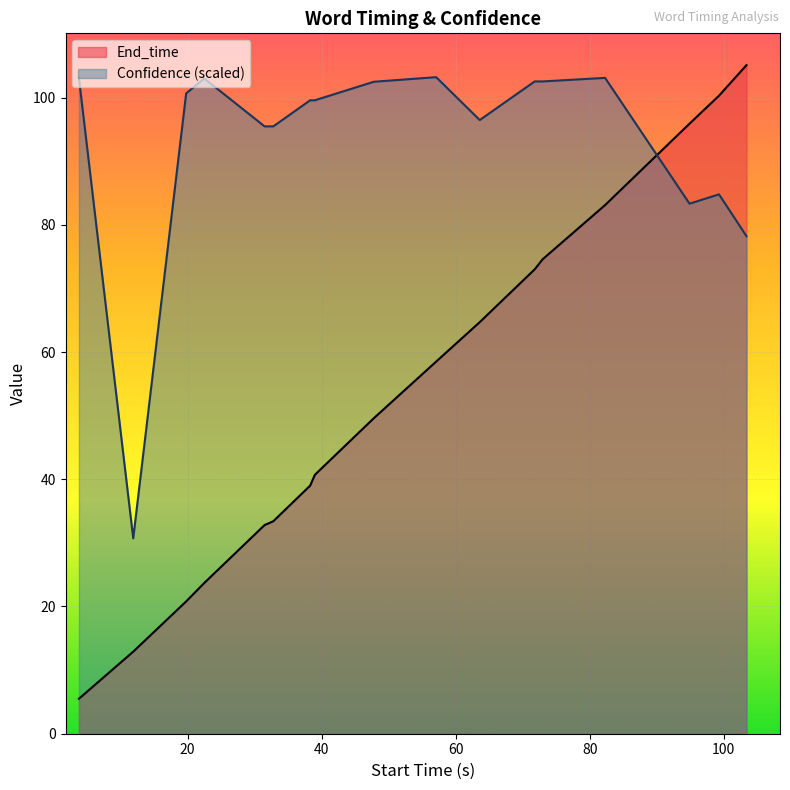

At which label does Confidence first exceed 99?

asthma